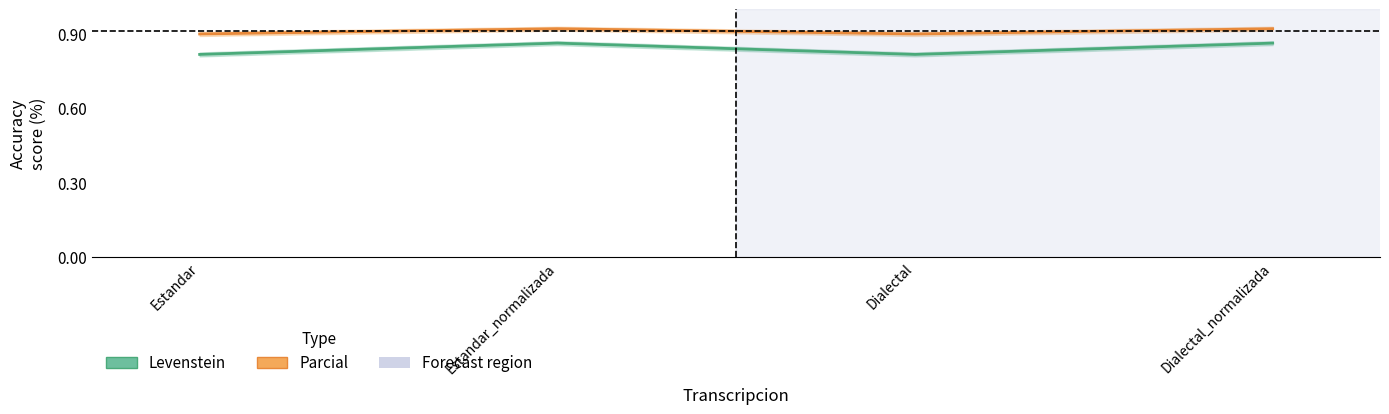

What is the greatest value displayed?

92.1